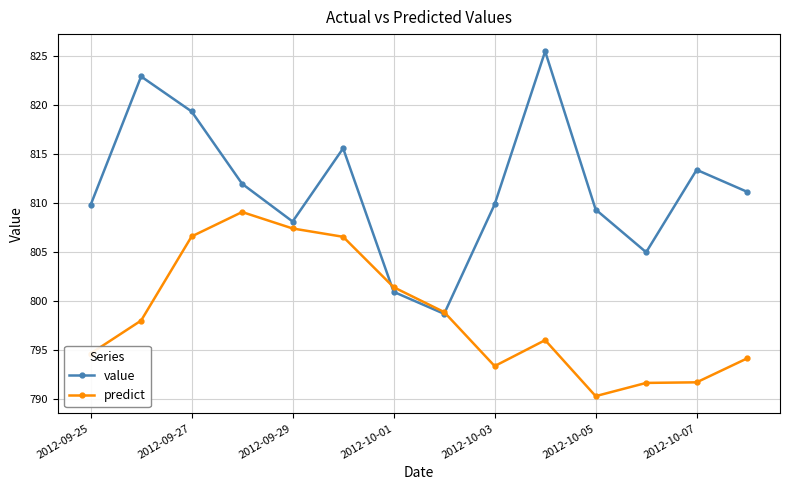

What is the smallest value displayed?

790.2